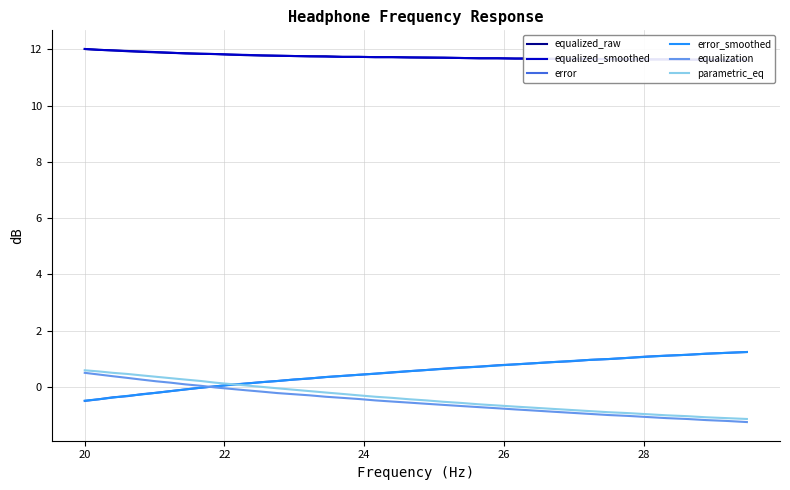

After their last crossing, which series has the higher values: error_smoothed or error?

error